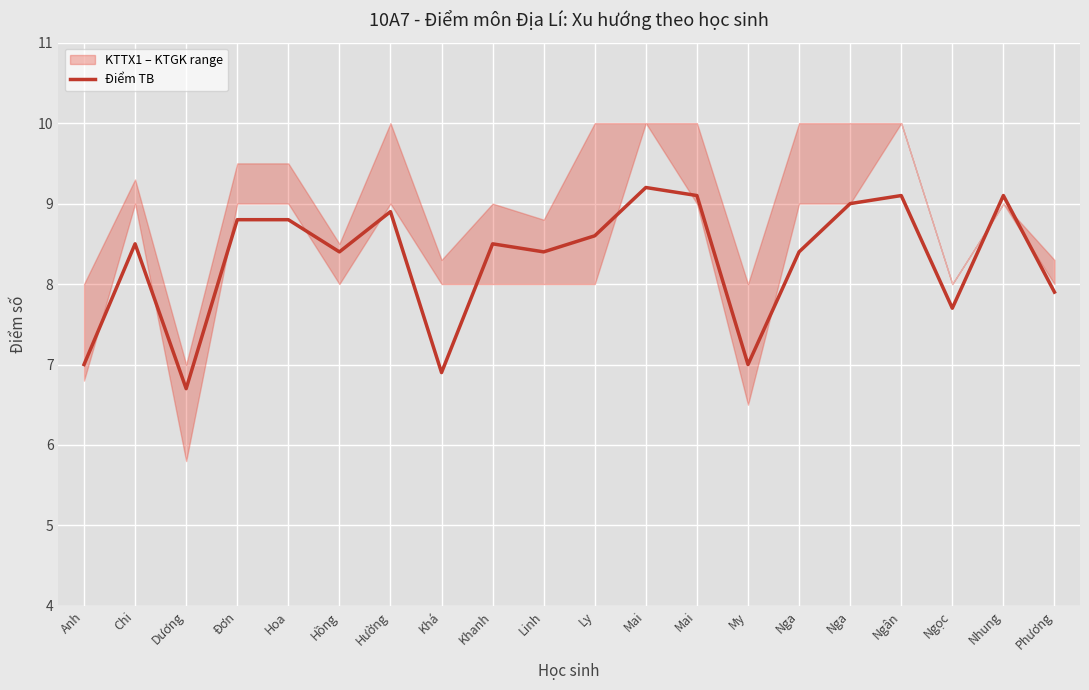

True or false: the data shows 10.3 at Khá.

False